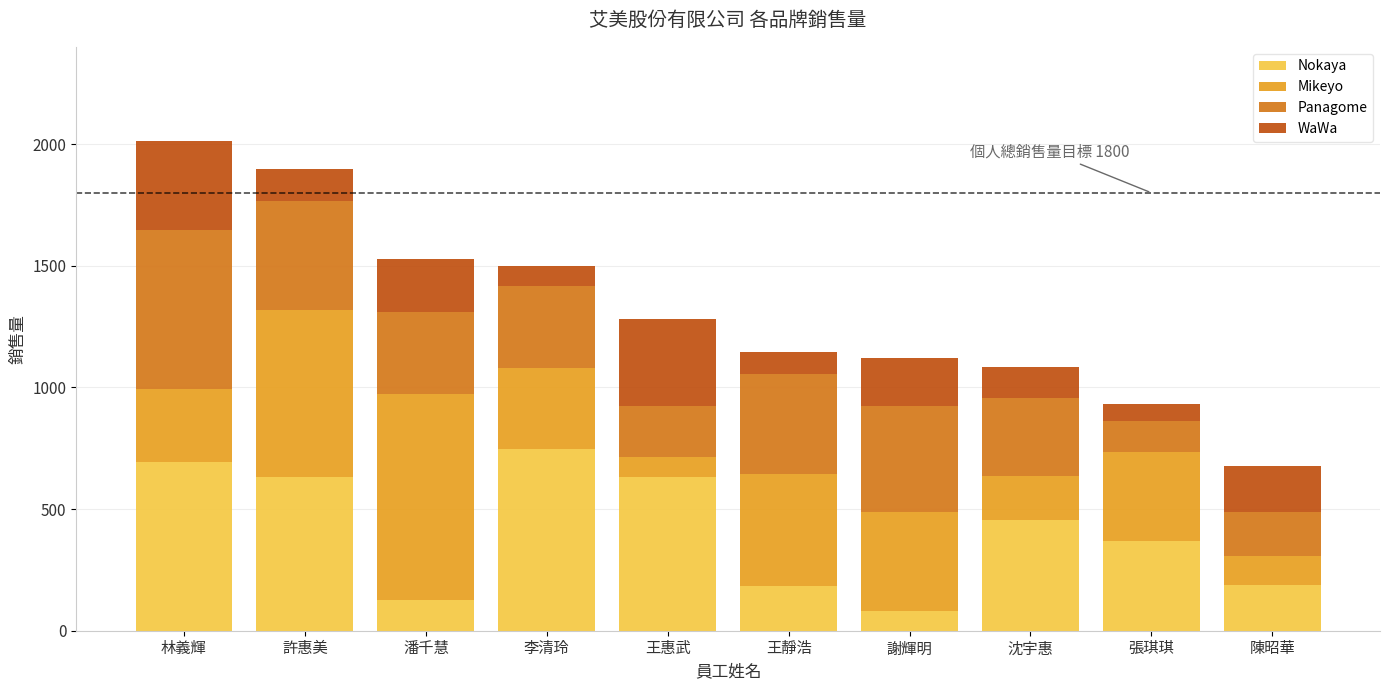

What is the difference between the Nokaya values at 李清玲 and 王靜浩?

562